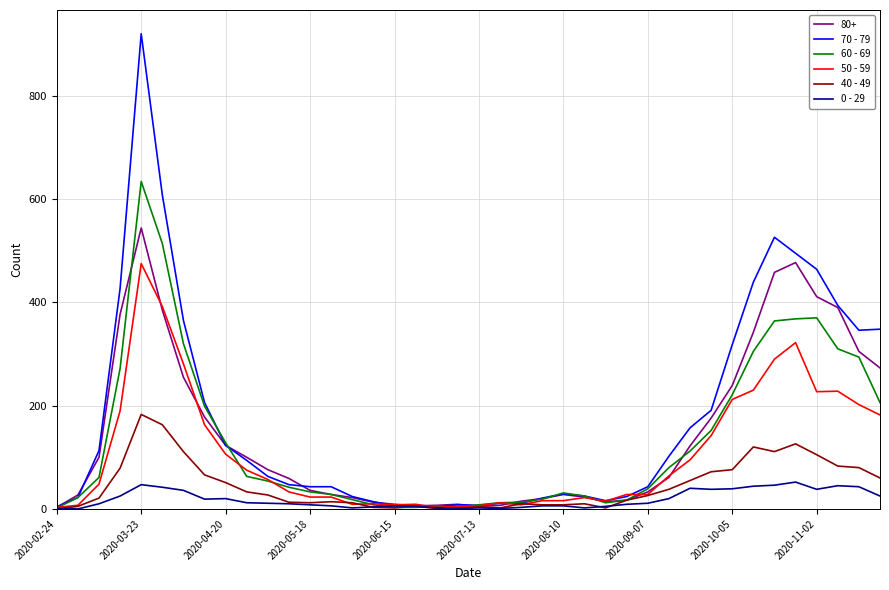

List the series in order of their peak value, lowest first.

0 - 29, 40 - 49, 50 - 59, 80+, 60 - 69, 70 - 79